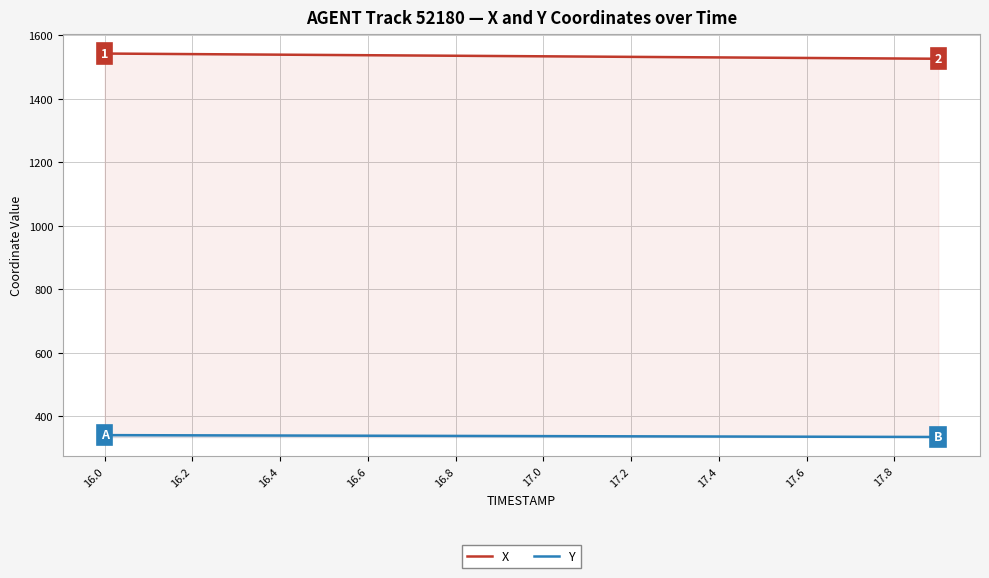

At how many categories does at least one series exceed 687?

20